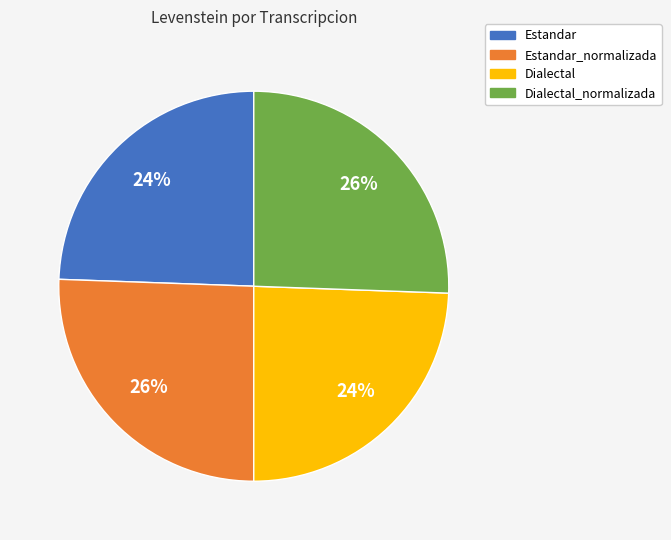

To the nearest percent, what is the average slice percentage?

25%